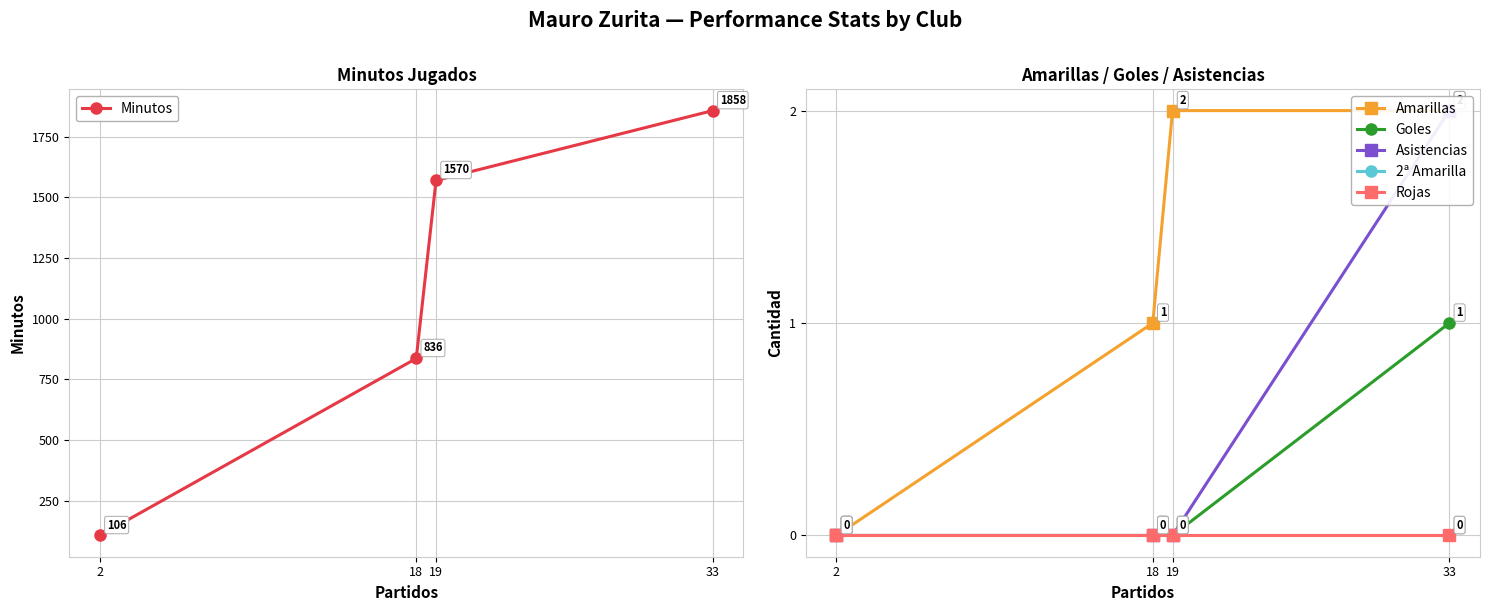

Where is Minutos nearest to the value 982?

18